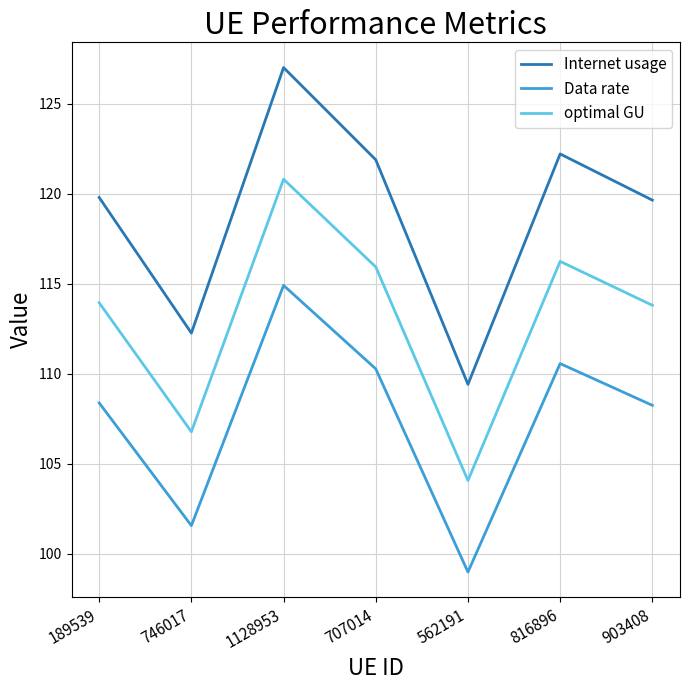

What is the total value across all series at 707014?

348.1